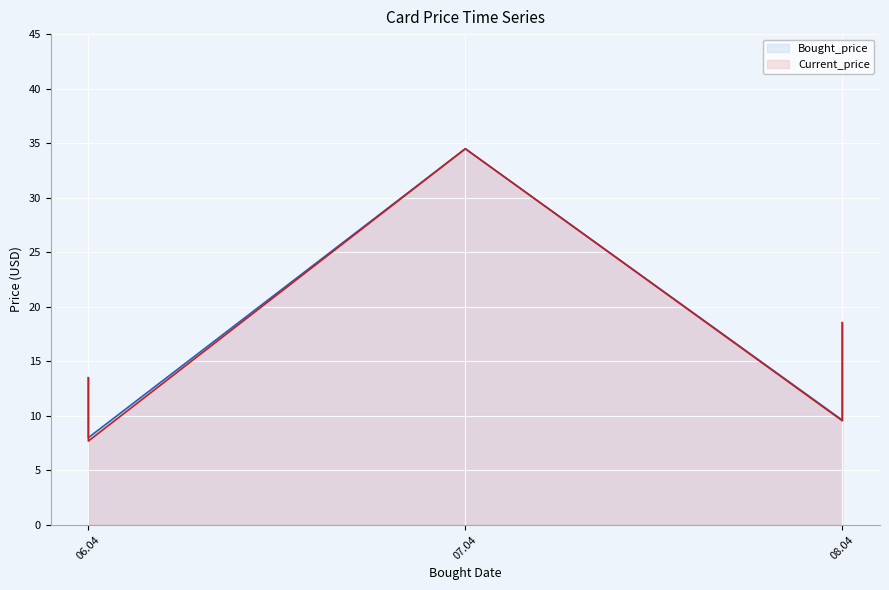

What is the difference between the Bought_price values at 08.04 and 08.04?

8.9